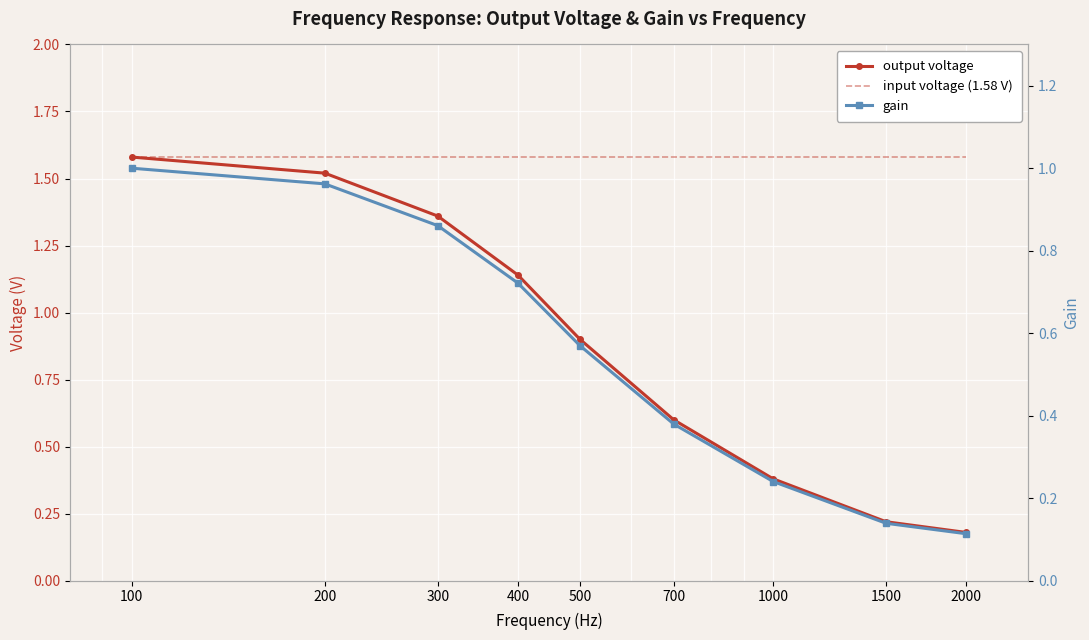

What are all the series names shown in the legend?

output voltage, input voltage (1.58 V), gain